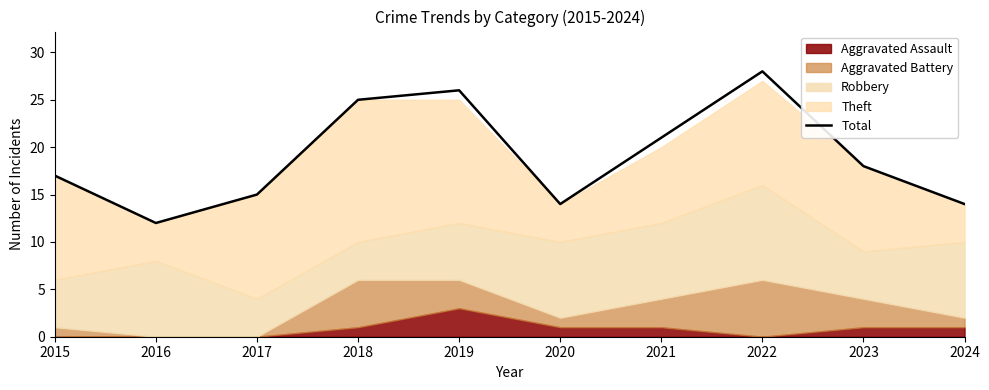

What is the change in value from 2016 to 2019?

+14